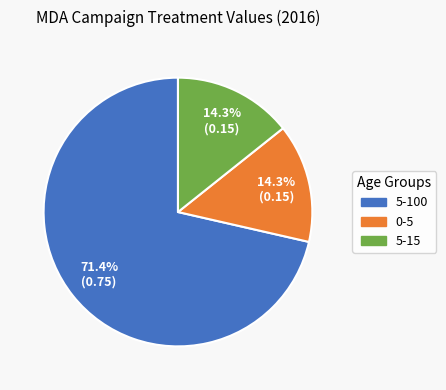

Do 0-5 and 5-100 together represent more than half of the pie?

Yes